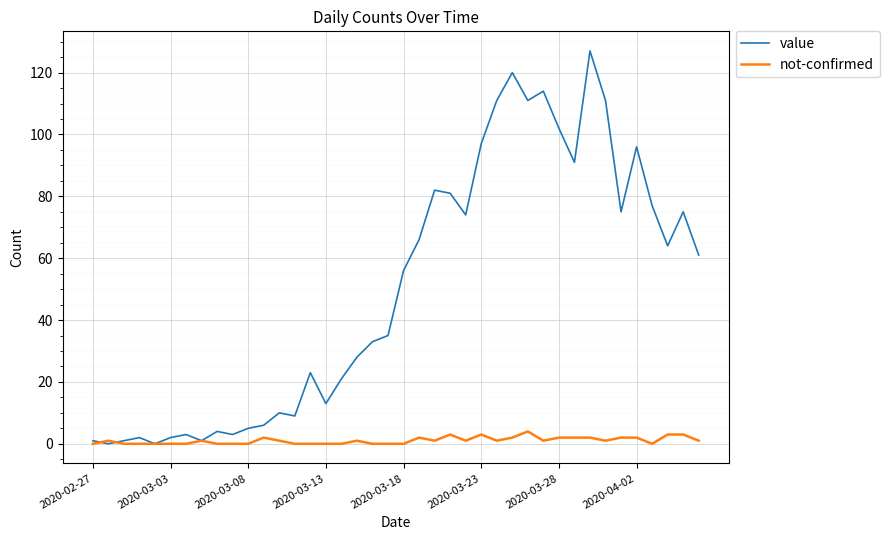

List the series in order of their overall mean, highest first.

value, not-confirmed